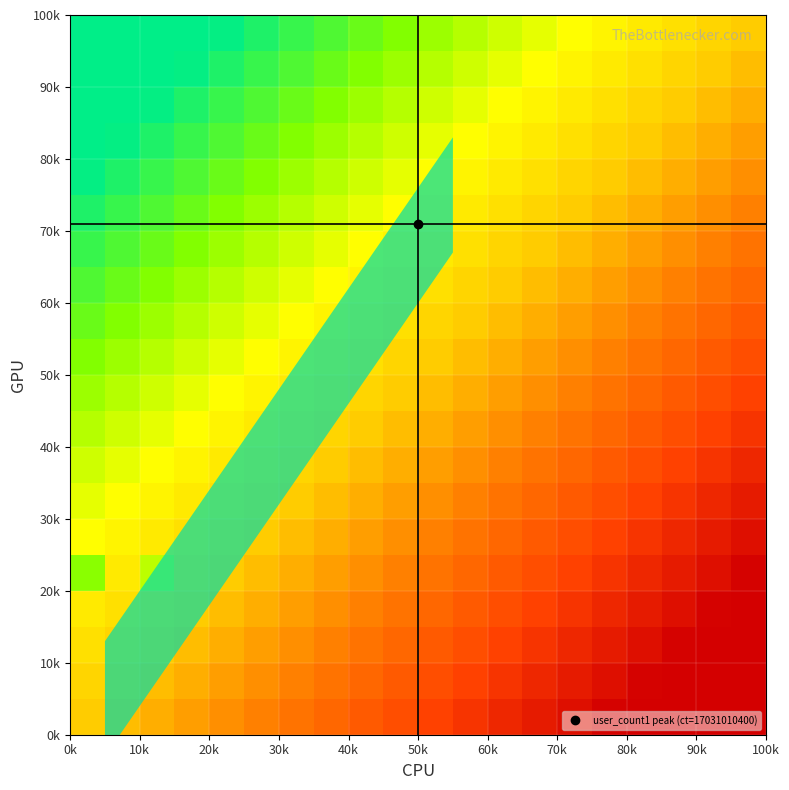

What is the minimum value shown in the chart?

-1.0